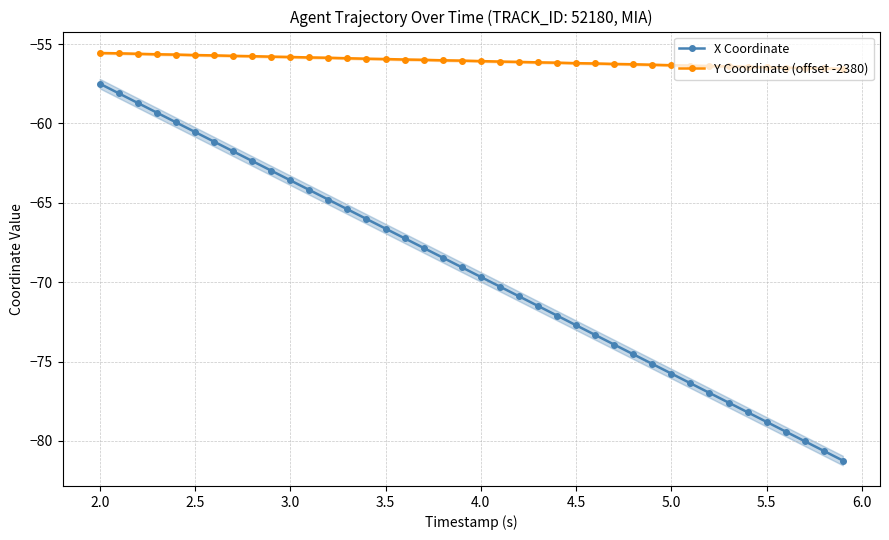

True or false: X Coordinate has more than 2 interior local peaks.

False